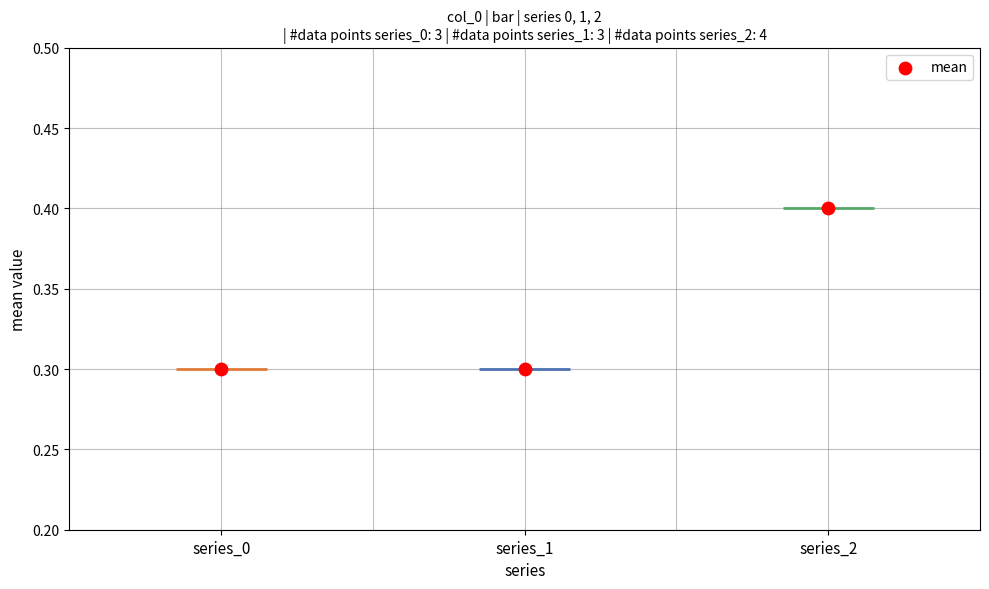

Which series has the largest total across all categories?

2